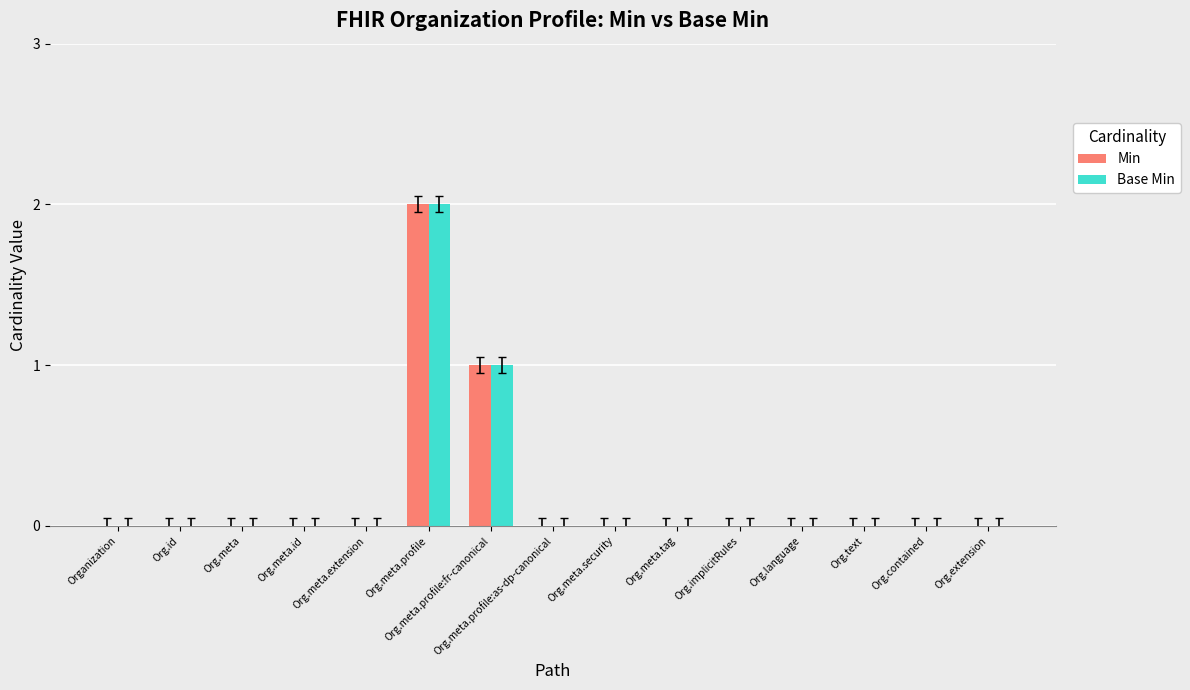

At which label does Min reach its peak?

Org.meta.profile